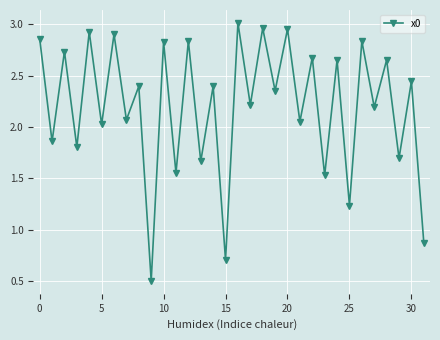

How many points are higher than both their immediate neighbors (excluding endpoints)?

15